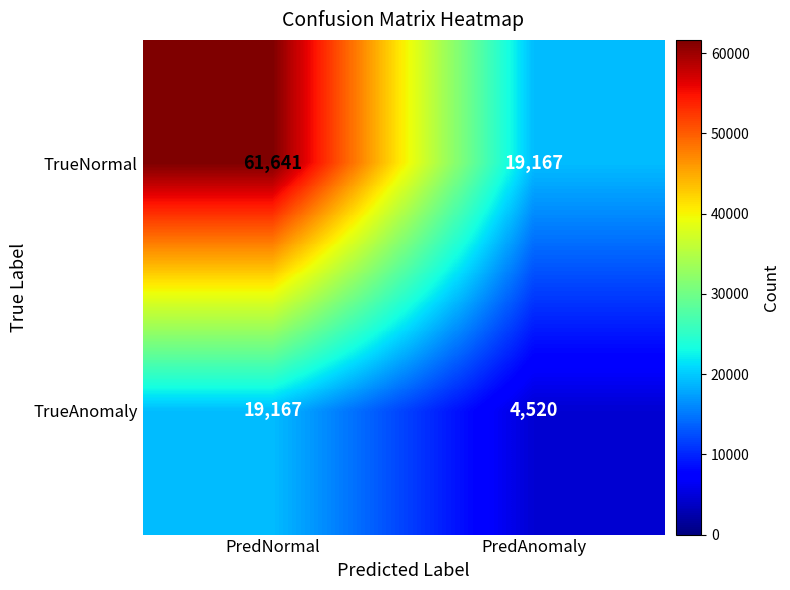

What is the minimum value shown in the chart?

4520